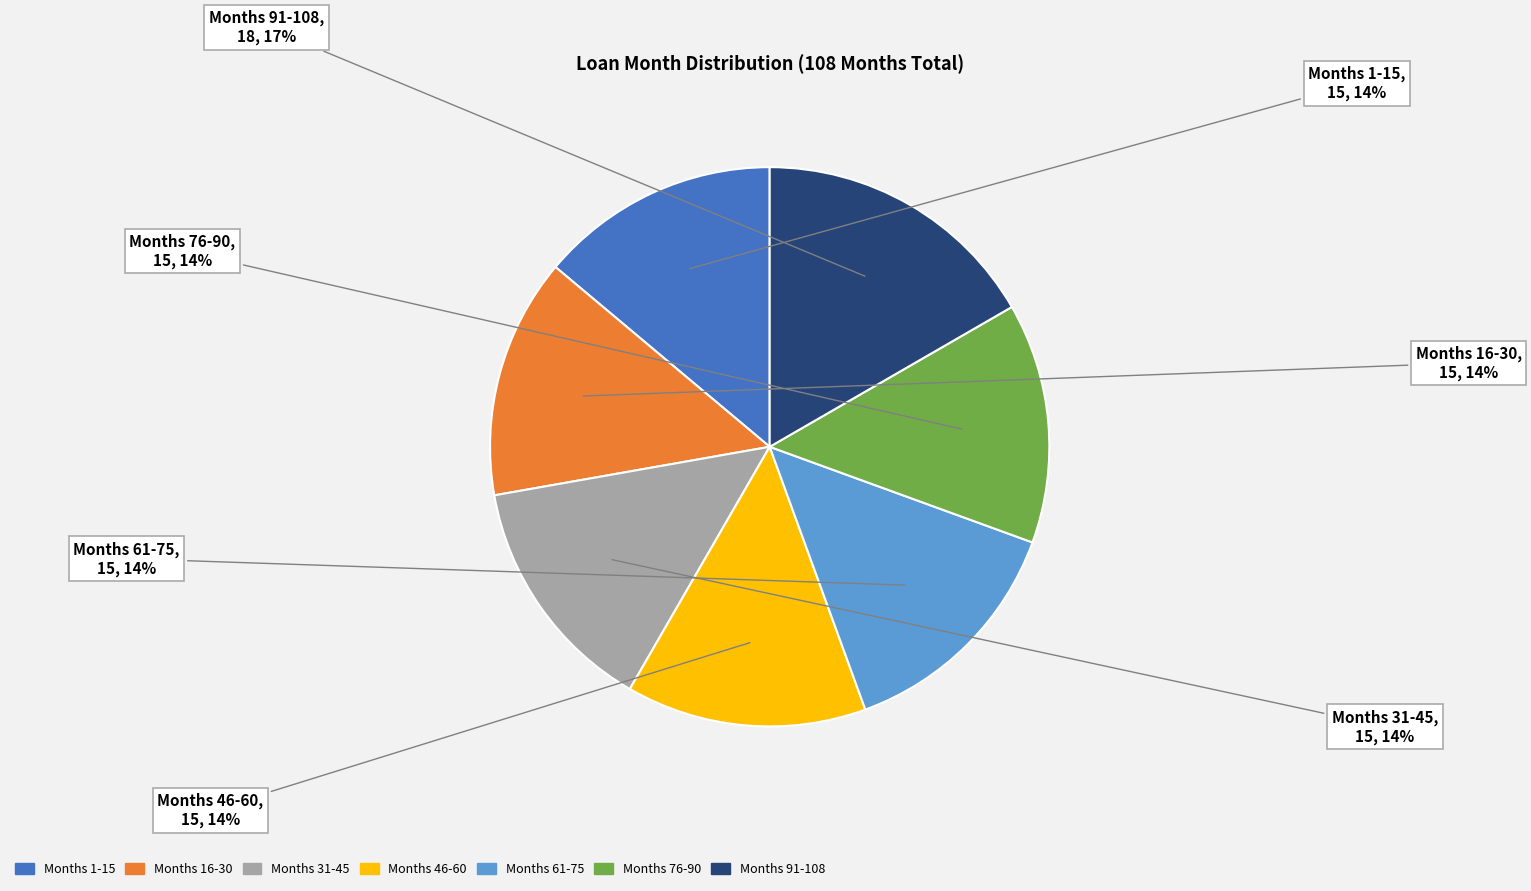

Count the number of slices in the pie.

7